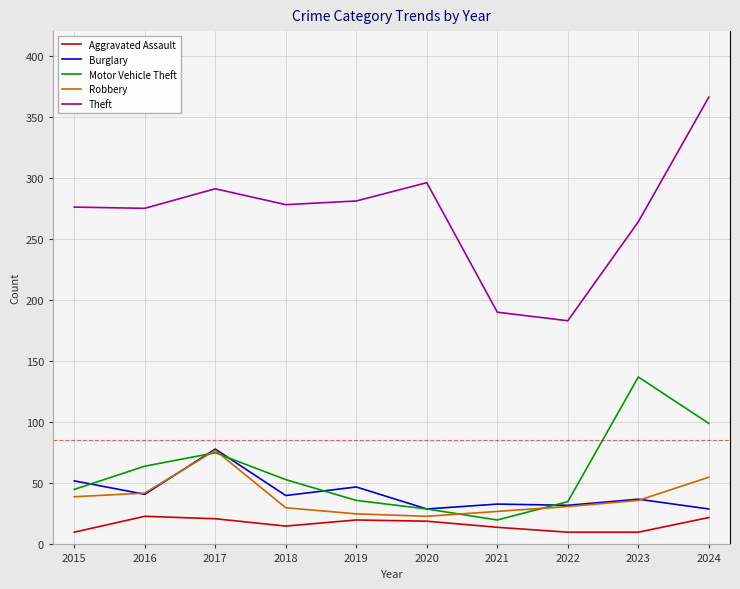

What is the total value across all series at 2022?

291